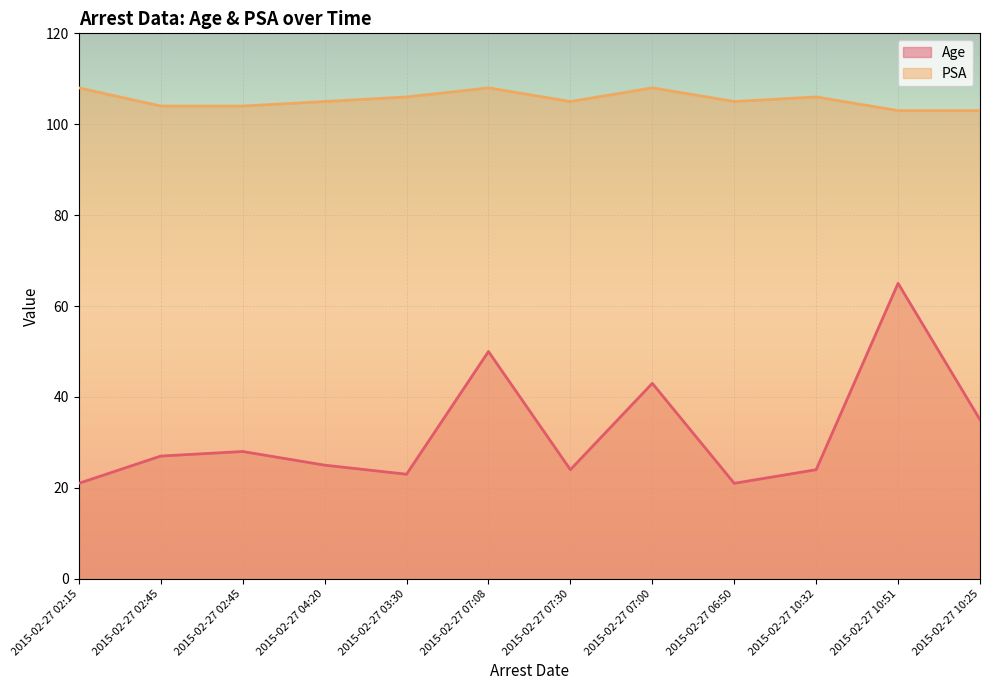

Which series changed the most between 2015-02-27 03:30 and 2015-02-27 10:25?

Age